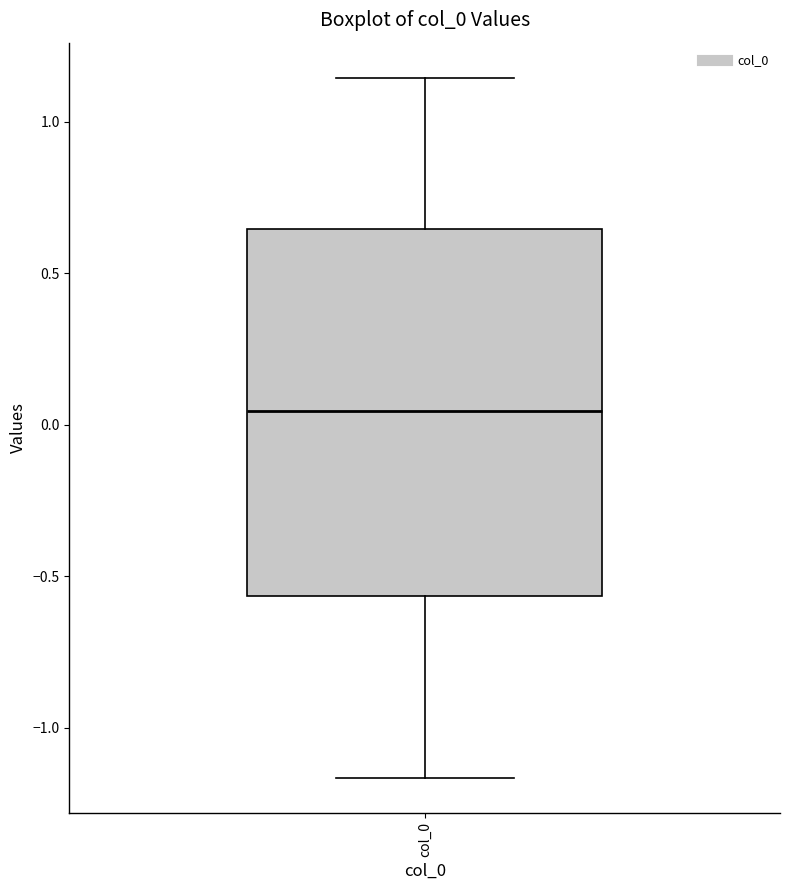

Where is the lower edge of the box for col_0 on the y-axis? The values are not printed on the chart, so give them approximately, as read against the axis.

-0.55